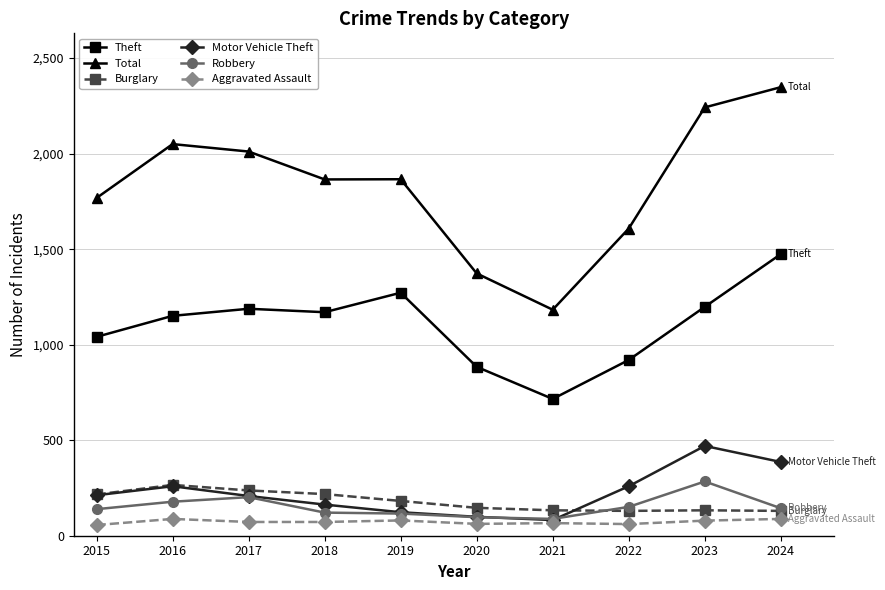

Which series has the largest total across all categories?

Total